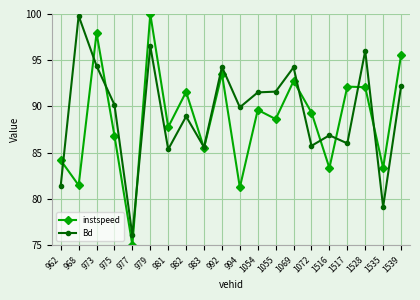

Which series has the widest spread of values?

instspeed